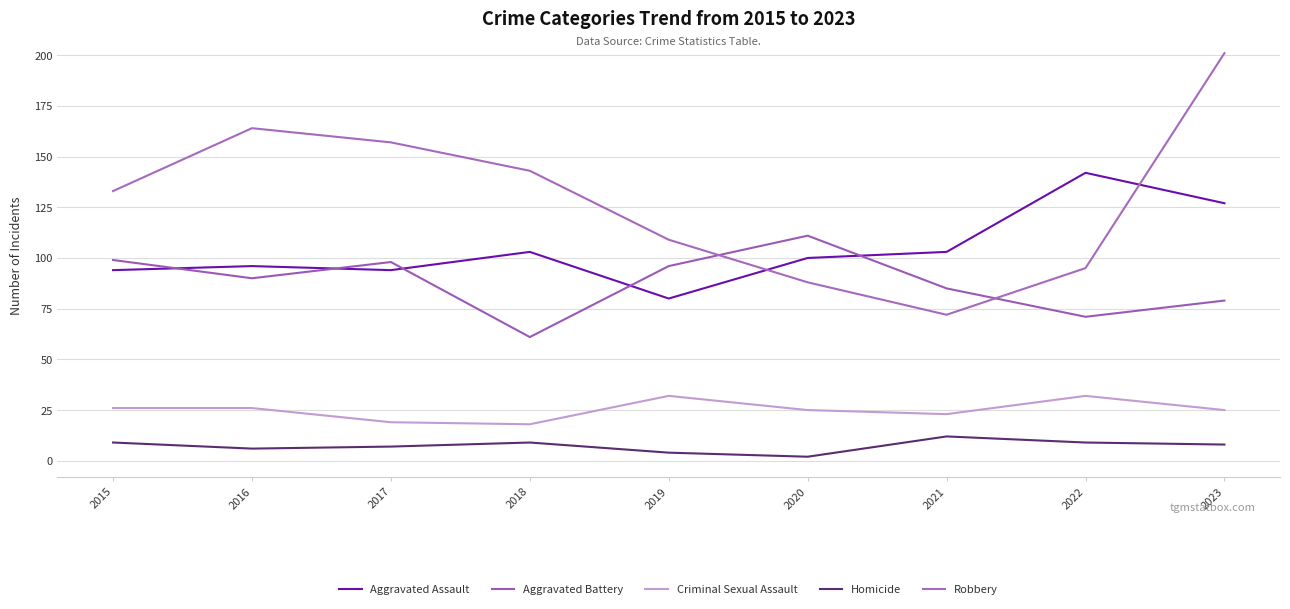

What is the highest value of the Aggravated Battery series?

111